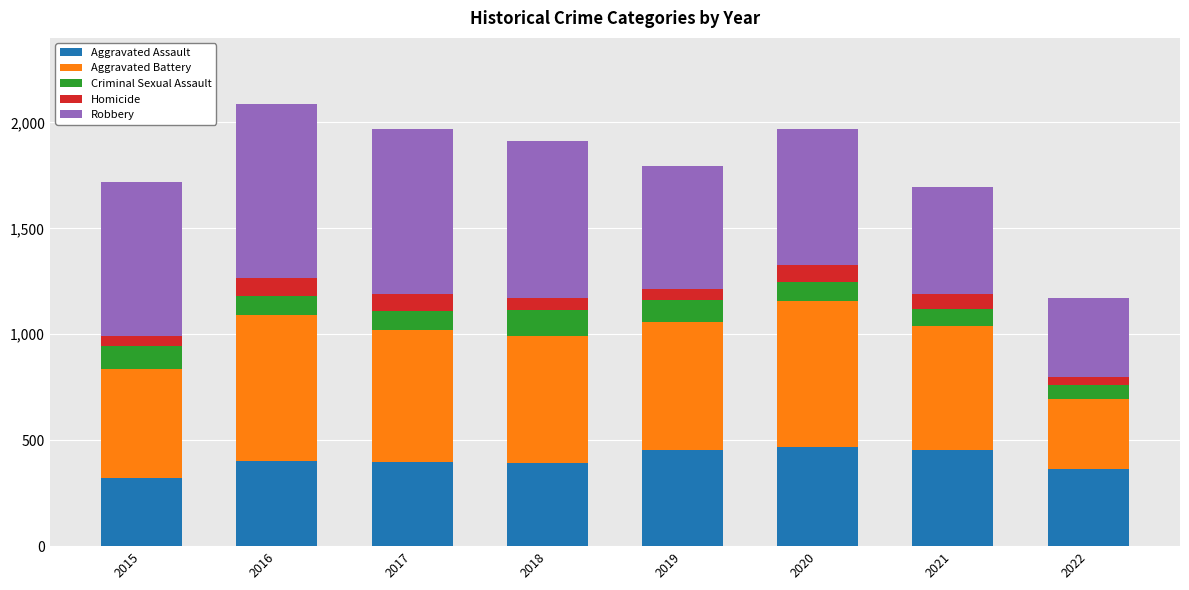

What is the difference between the Aggravated Assault values at 2016 and 2020?

66